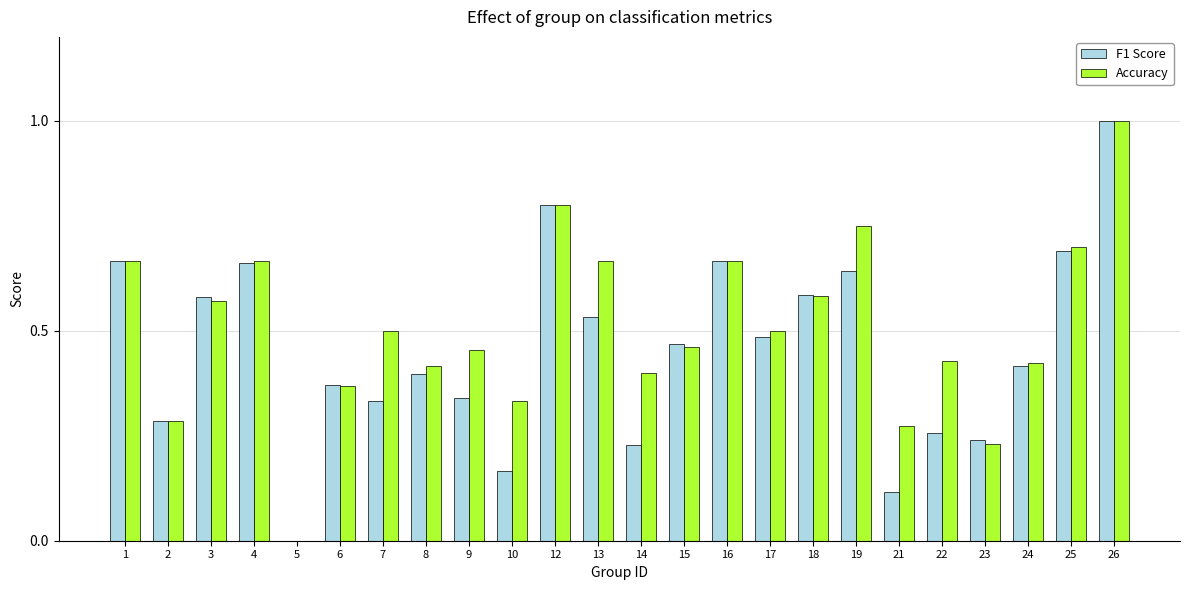

What is the highest value of the F1 Score series?

1.0